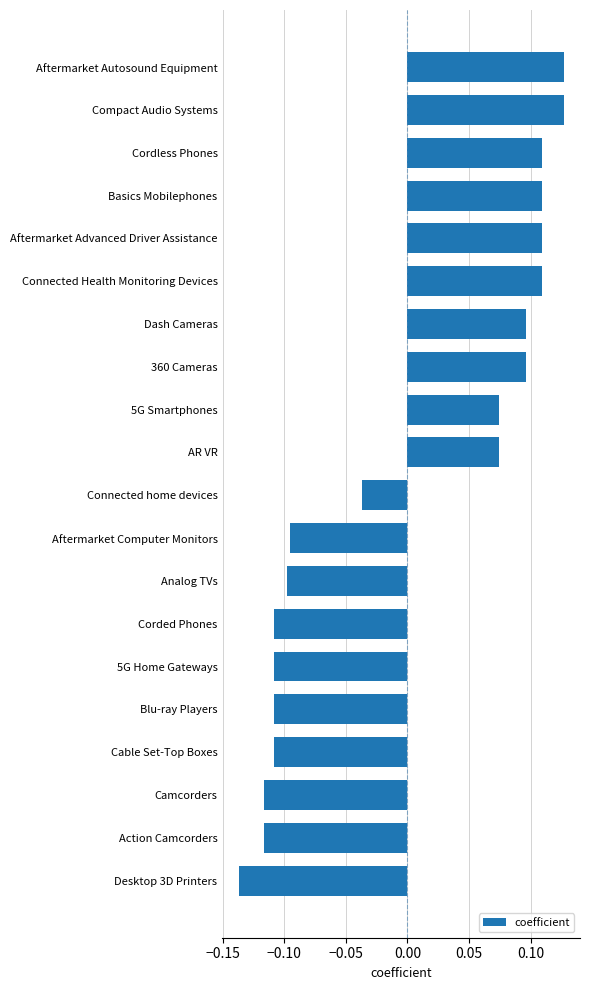

Which category has the lowest value across all series?

Desktop 3D Printers